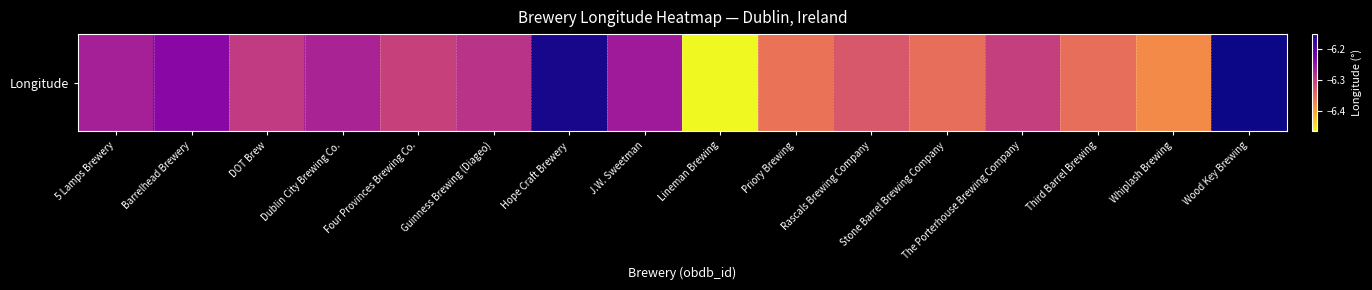

What is the approximate value at 5 Lamps Brewery?

-6.3